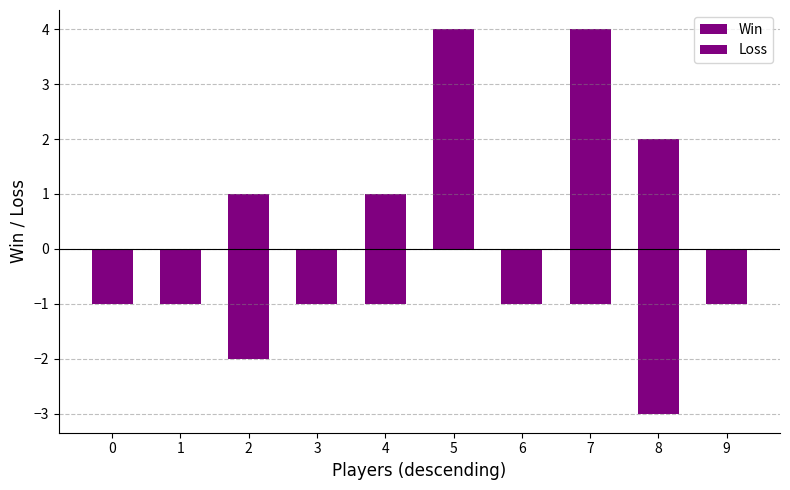

Is it true that Win equals 2 at 0?

False